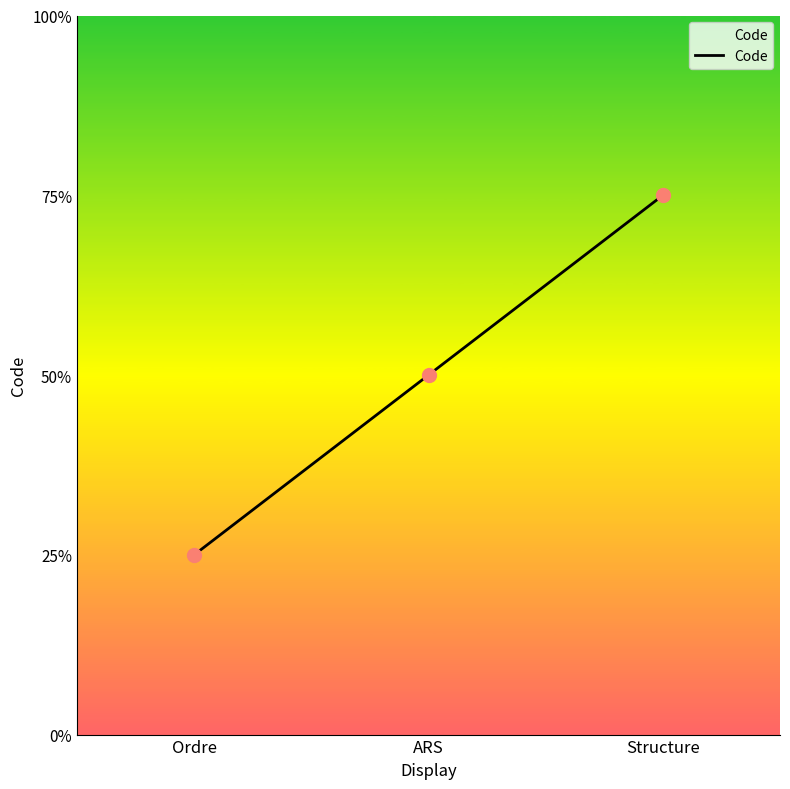

Between Ordre and ARS, which is larger?

ARS